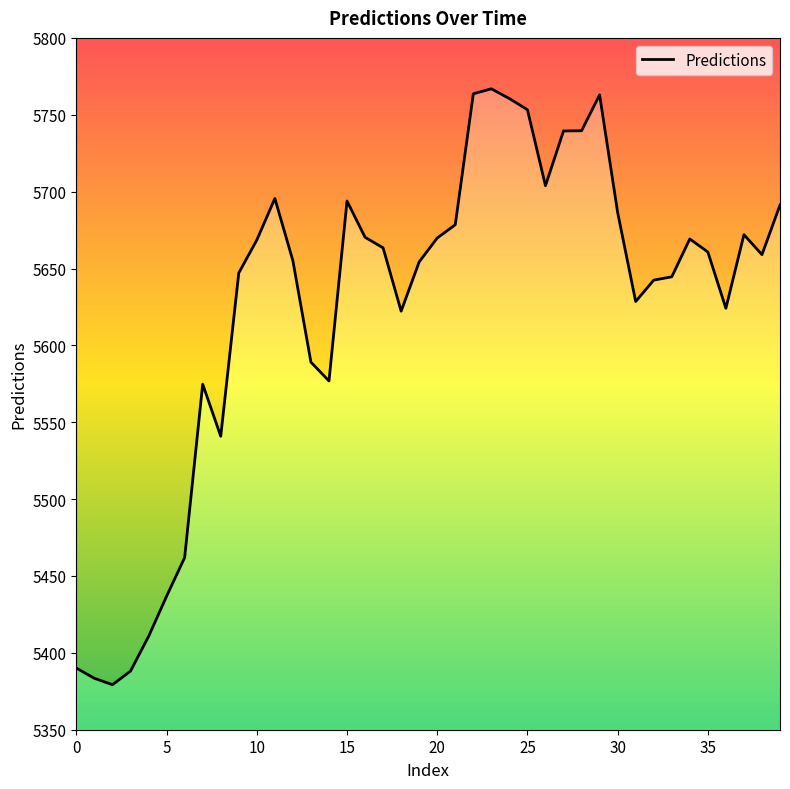

How many values are below 5660?

20